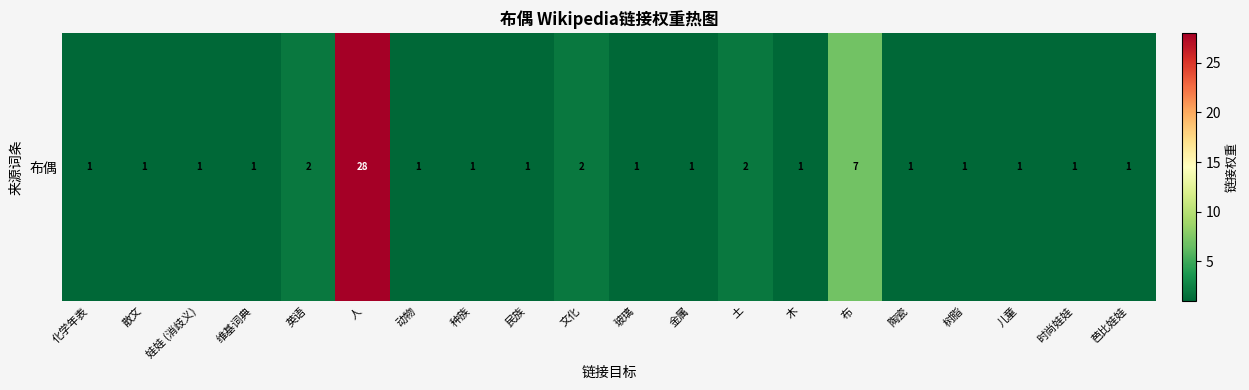

What is the greatest value displayed?

28